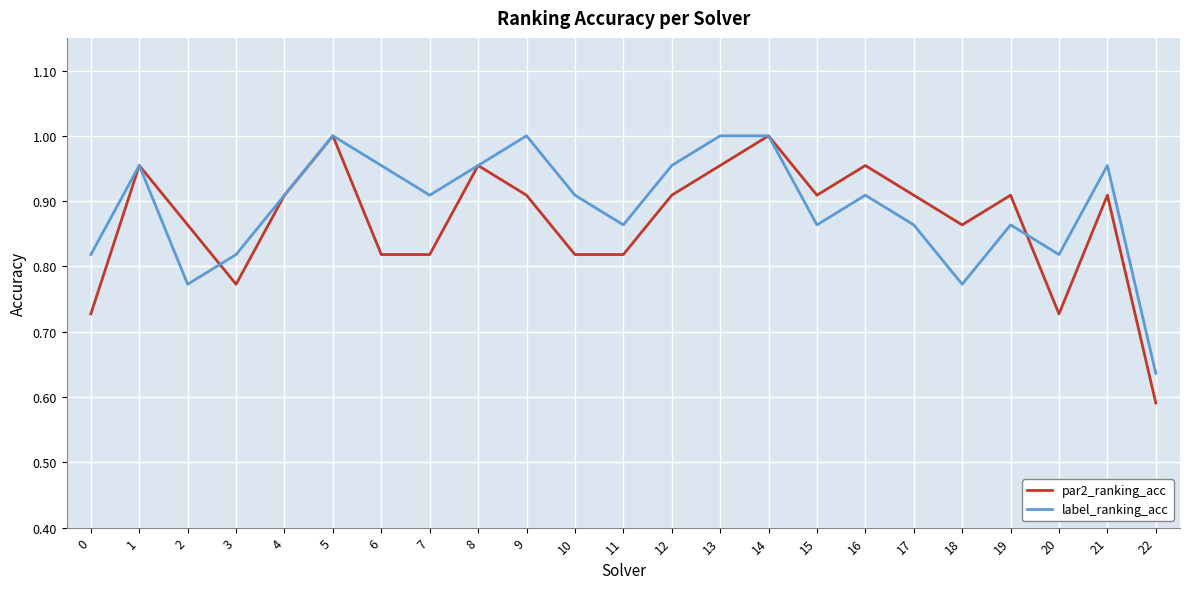

Which series ends up on top after the final intersection of par2_ranking_acc and label_ranking_acc?

label_ranking_acc